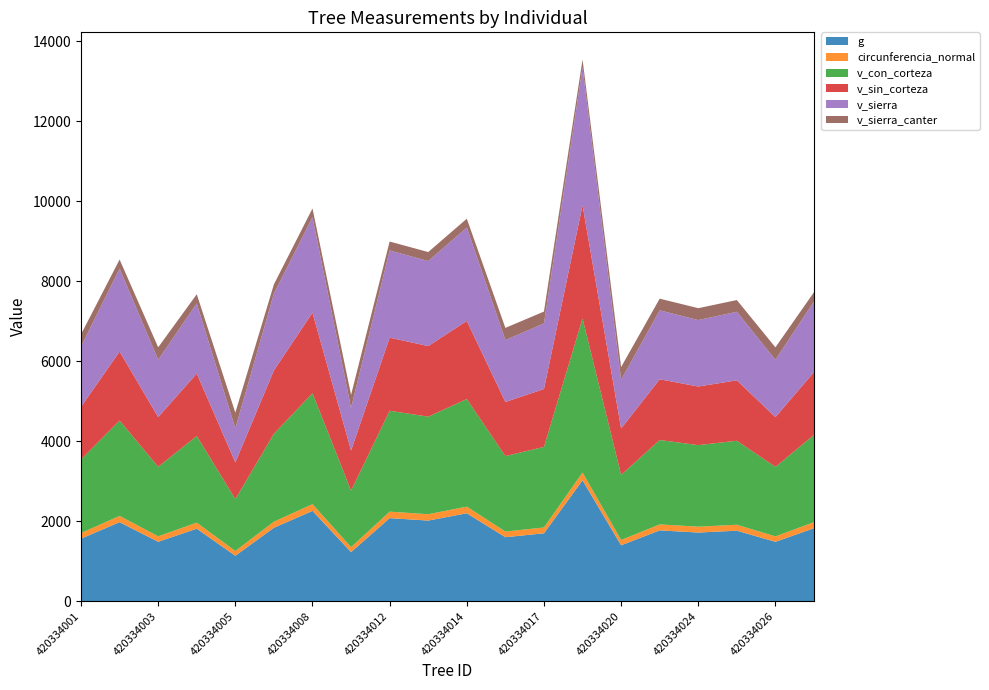

Reading right to left, what are all the values shown in this chart?

g: 420334031=1824.9	420334026=1484.1	420334025=1762.8	420334024=1716.4	420334021=1770.8	420334020=1397.8	420334018=3021.9	420334017=1697.6	420334016=1599.7	420334014=2197.9	420334013=2015.5	420334012=2076.9	420334010=1227.3	420334008=2257.5	420334007=1836.8	420334005=1135.9	420334004=1813.0	420334003=1485.4	420334002=1975.3	420334001=1563.6
circunferencia_normal: 420334031=151.4	420334026=136.6	420334025=148.8	420334024=146.9	420334021=149.2	420334020=132.5	420334018=194.9	420334017=146.1	420334016=141.8	420334014=166.2	420334013=159.2	420334012=161.6	420334010=124.2	420334008=168.4	420334007=151.9	420334005=119.5	420334004=150.9	420334003=136.6	420334002=157.6	420334001=140.2
v_con_corteza: 420334031=2181.0	420334026=1737.3	420334025=2098.6	420334024=2037.8	420334021=2109.0	420334020=1626.2	420334018=3849.5	420334017=2013.0	420334016=1886.0	420334014=2688.6	420334013=2438.0	420334012=2521.9	420334010=1412.3	420334008=2771.4	420334007=2196.8	420334005=1296.9	420334004=2165.2	420334003=1737.5	420334002=2383.3	420334001=1838.9
v_sin_corteza: 420334031=1571.4	420334026=1241.7	420334025=1510.0	420334024=1464.7	420334021=1517.7	420334020=1159.6	420334018=2829.2	420334017=1446.3	420334016=1352.0	420334014=1951.4	420334013=1763.4	420334012=1826.2	420334010=1002.1	420334008=2013.6	420334007=1583.2	420334005=917.5	420334004=1559.6	420334003=1241.9	420334002=1722.5	420334001=1317.0
v_sierra: 420334031=1766.1	420334026=1433.5	420334025=1713.2	420334024=1661.1	420334021=1722.0	420334020=1217.5	420334018=3447.4	420334017=1640.0	420334016=1547.0	420334014=2335.1	420334013=2125.0	420334012=2180.7	420334010=1062.3	420334008=2387.1	420334007=1920.8	420334005=849.7	420334004=1752.8	420334003=1433.2	420334002=2074.2	420334001=1506.3
v_sierra_canter: 420334031=228.9	420334026=311.4	420334025=293.0	420334024=296.5	420334021=292.8	420334020=318.9	420334018=197.0	420334017=295.9	420334016=304.5	420334014=220.2	420334013=224.8	420334012=221.8	420334010=328.8	420334008=217.5	420334007=229.6	420334005=393.0	420334004=229.8	420334003=310.9	420334002=225.8	420334001=304.6